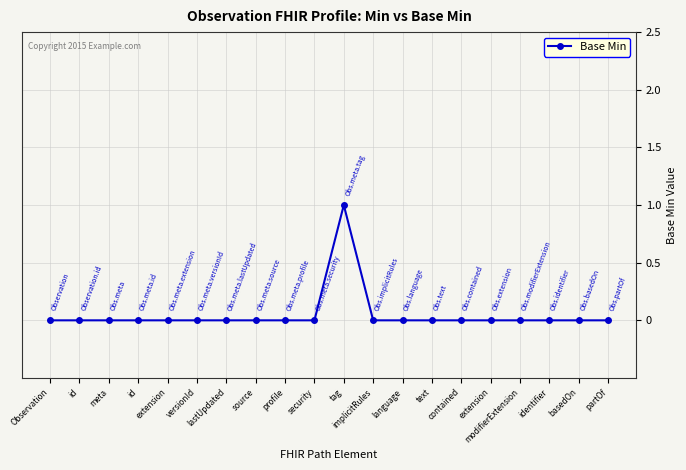

Which label corresponds to the smallest value in the chart?

Observation